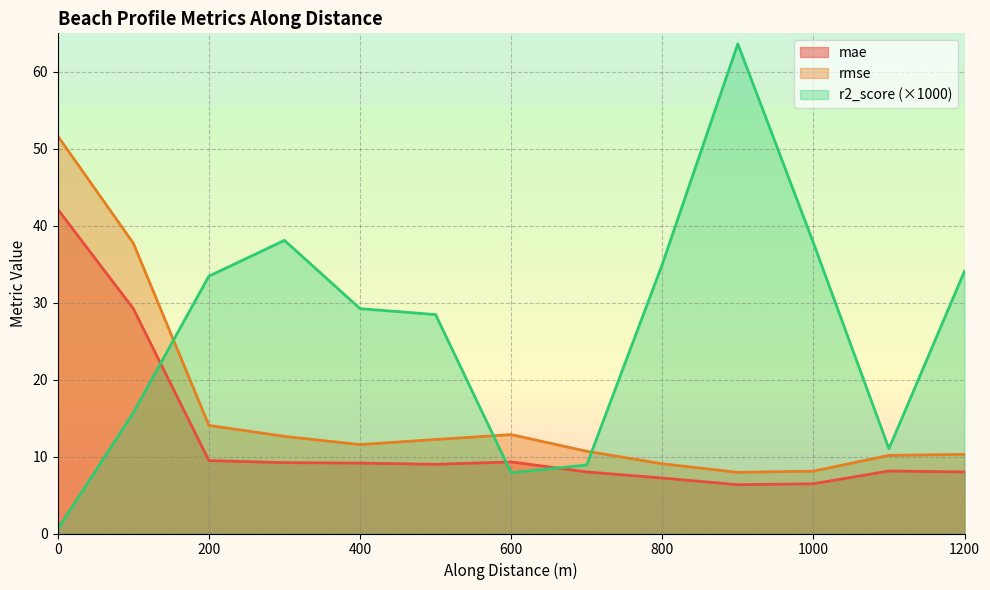

What is the spread (max minus min) of values at nzd0420-0011?

2.9